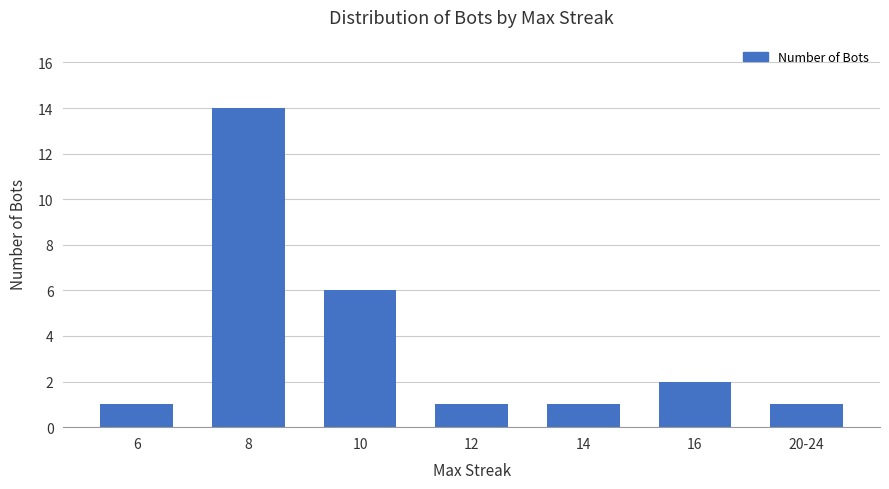

What is the sum of all values?

26